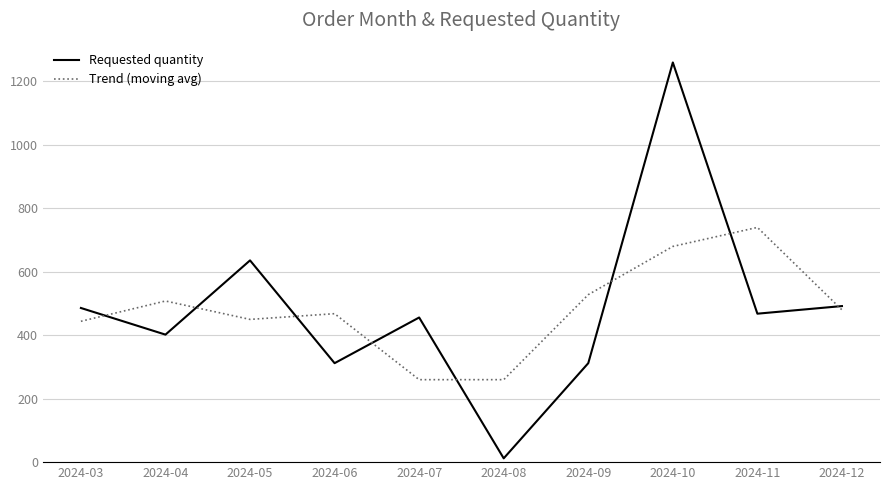

True or false: Trend (moving avg) has a value of 306 at 2024-09.

False